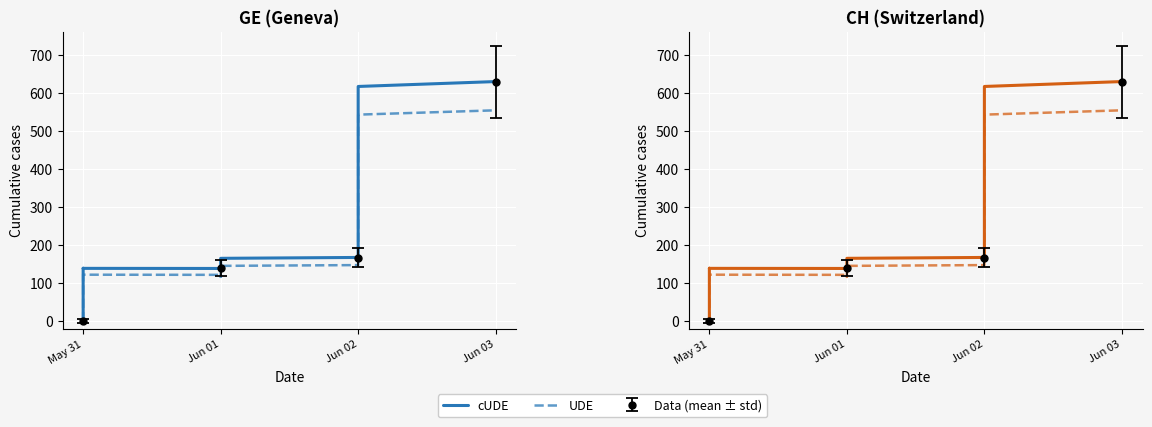

Does the chart display data point markers on the line(s)?

No